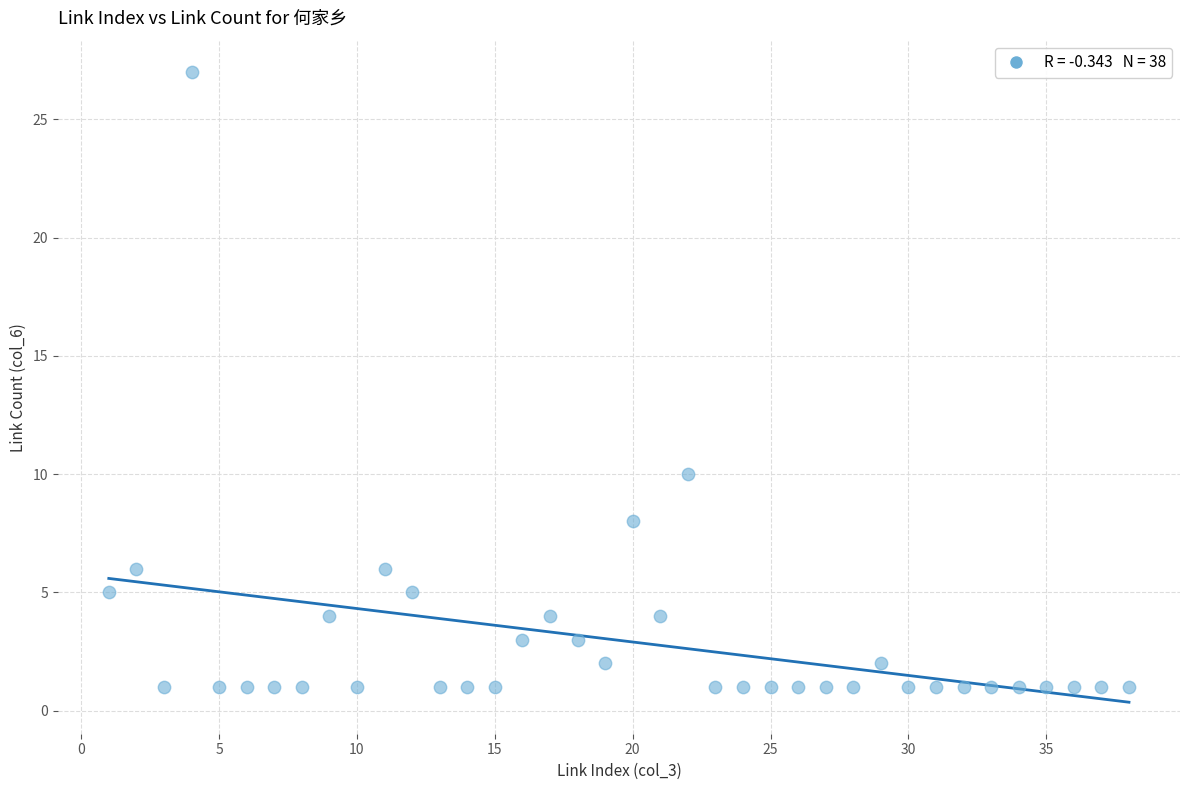

What Y value in the scatter plot is closest to 14?

10